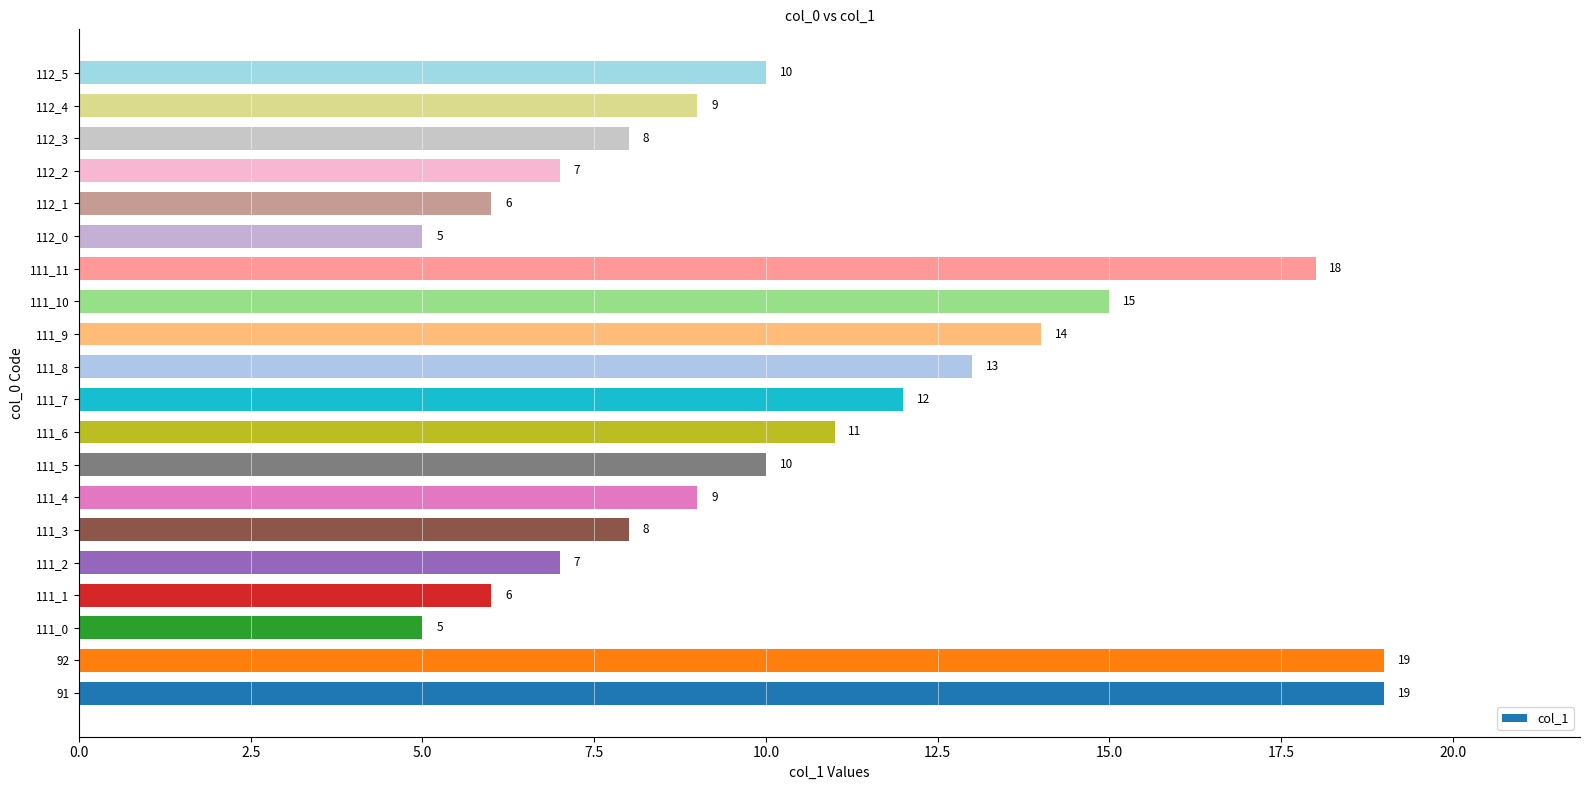

Is it true that the value at 111_8 is 20?

False